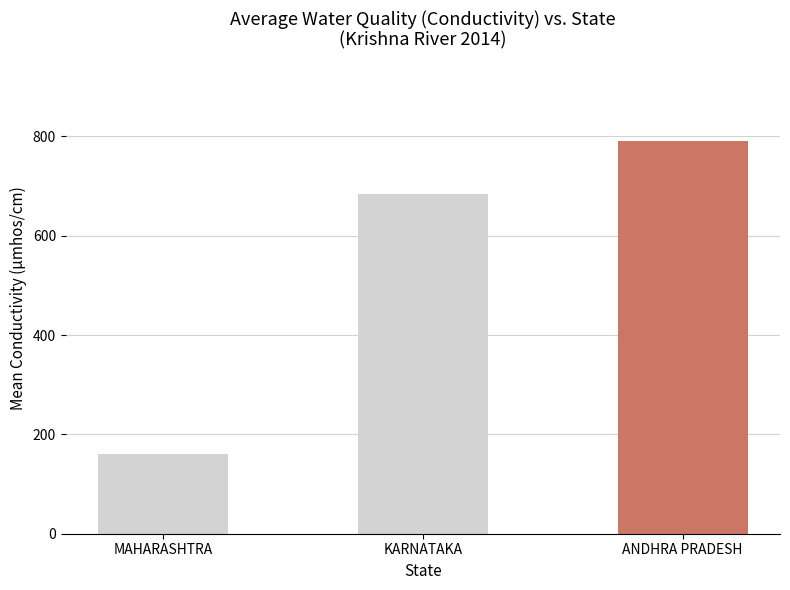

What is the difference between the second highest and minimum values?

525